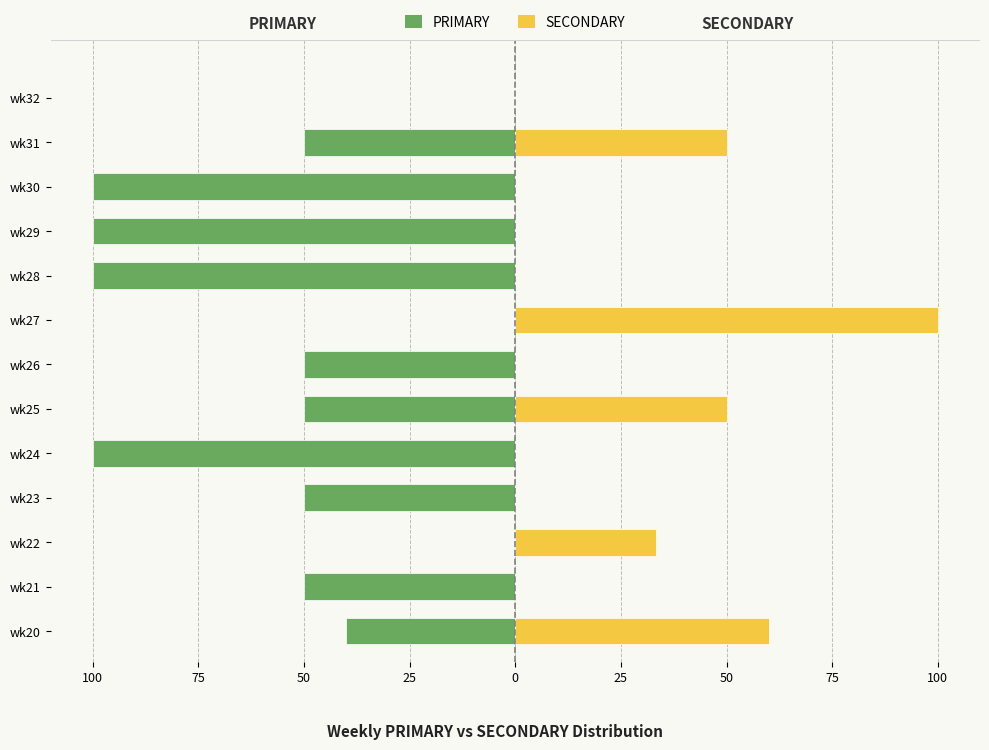

What is the difference between the maximum and minimum values in the PRIMARY series?

100.0